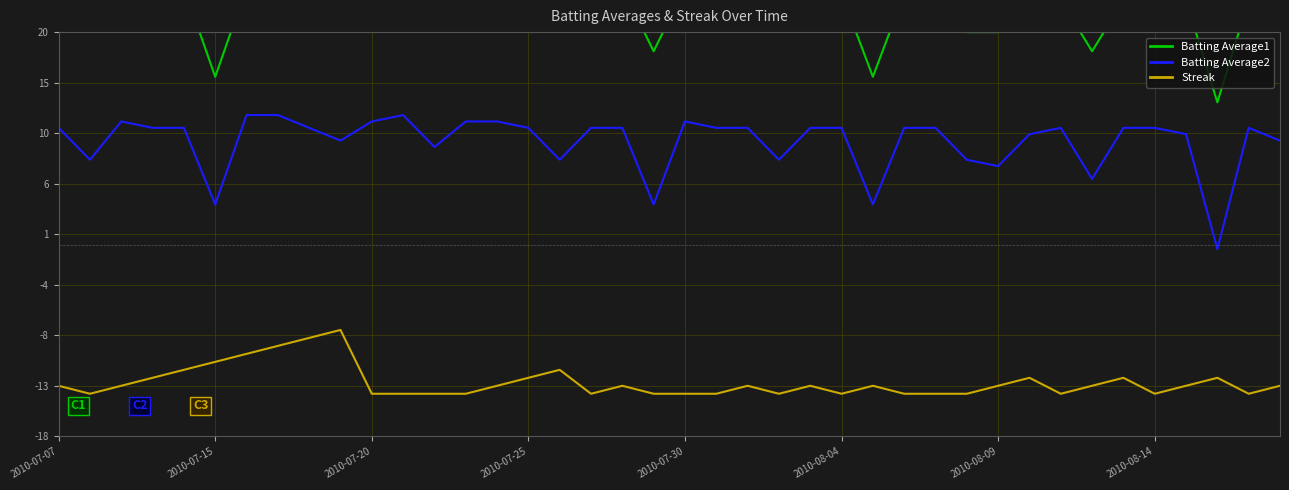

What is the smallest value displayed?

-14.0